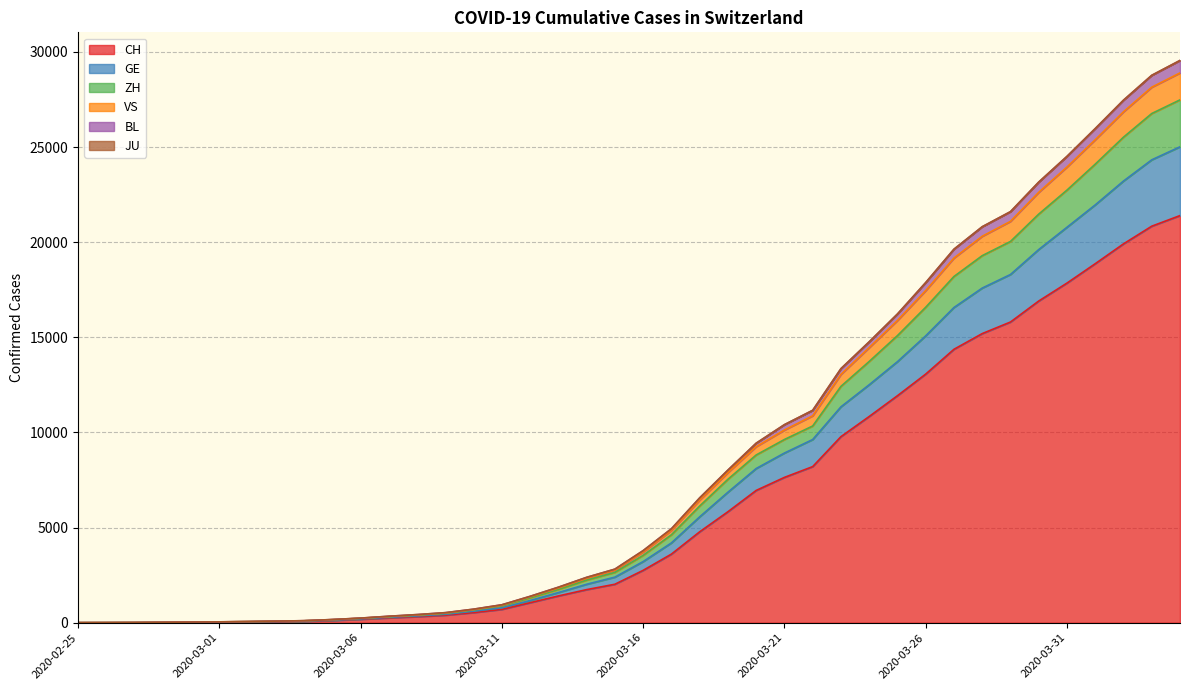

List the labels in order of ZH value, smallest first.

2020-02-25, 2020-02-26, 2020-02-27, 2020-02-28, 2020-02-29, 2020-03-01, 2020-03-02, 2020-03-03, 2020-03-04, 2020-03-05, 2020-03-06, 2020-03-07, 2020-03-08, 2020-03-09, 2020-03-10, 2020-03-11, 2020-03-12, 2020-03-13, 2020-03-14, 2020-03-15, 2020-03-16, 2020-03-17, 2020-03-18, 2020-03-19, 2020-03-20, 2020-03-21, 2020-03-22, 2020-03-23, 2020-03-24, 2020-03-25, 2020-03-26, 2020-03-27, 2020-03-28, 2020-03-29, 2020-03-30, 2020-03-31, 2020-04-01, 2020-04-02, 2020-04-03, 2020-04-04